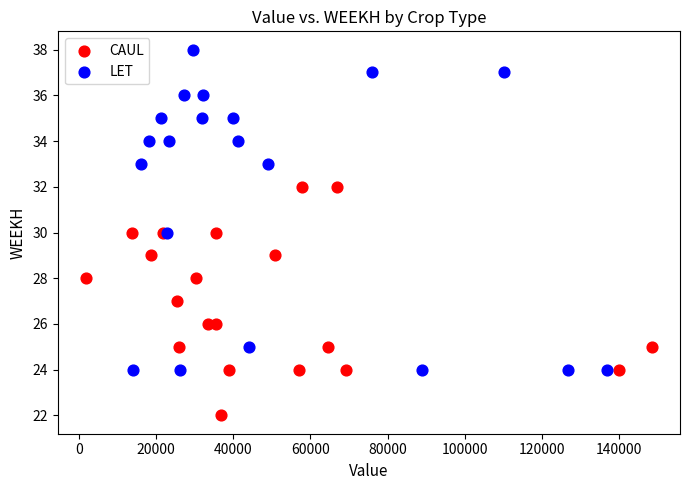

Which series reaches the minimum Y coordinate?

CAUL